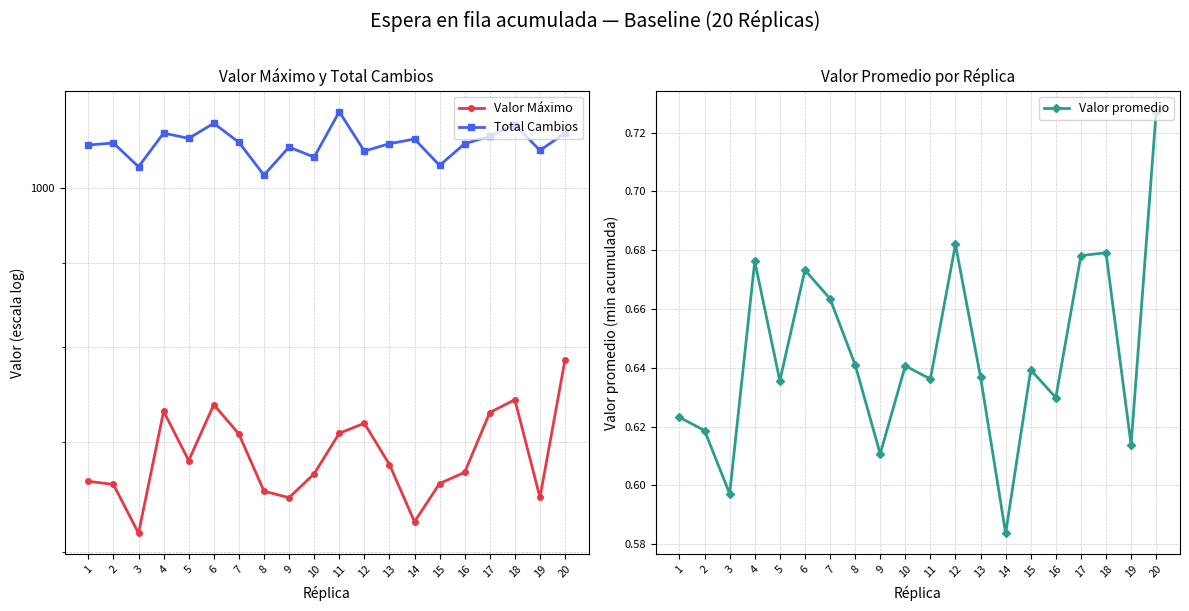

True or false: Valor Máximo has more than 1 points higher than both neighbors.

True